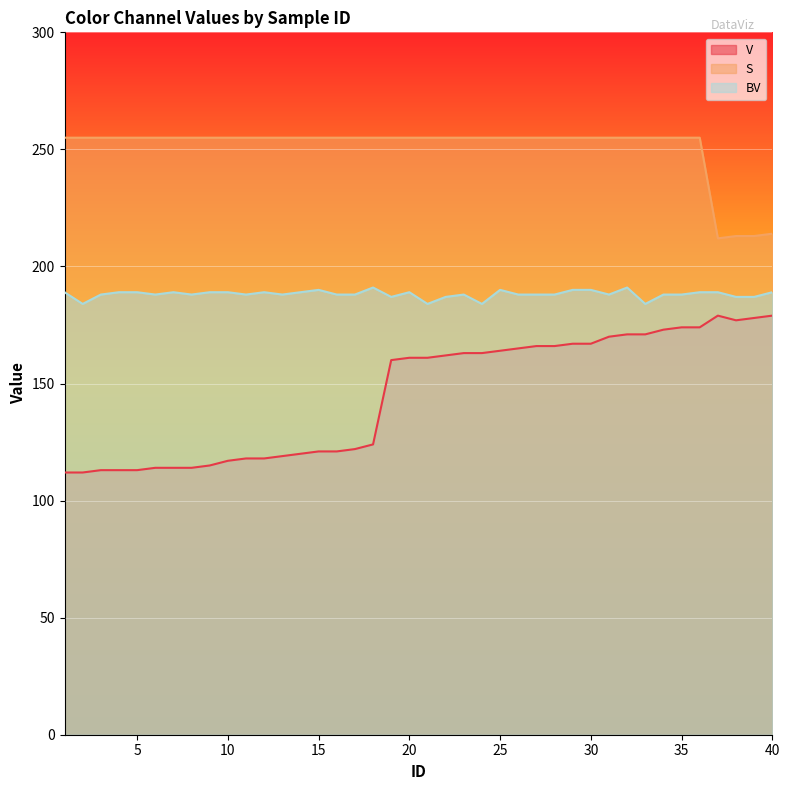

Where does the V series first go above 161?

22